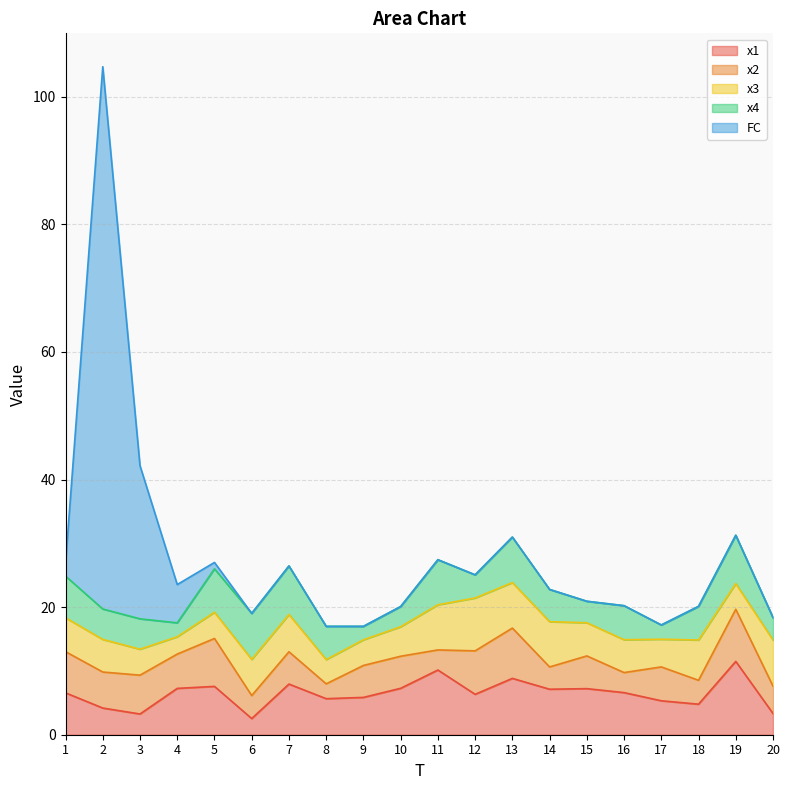

What value does the x3 series have at 14?

7.1